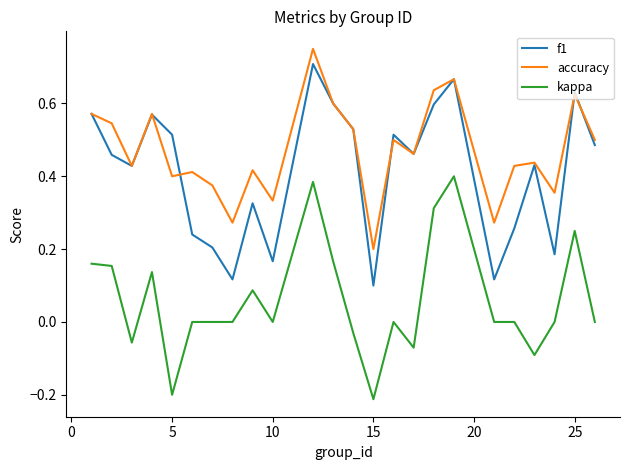

What are all the series names shown in the legend?

f1, accuracy, kappa